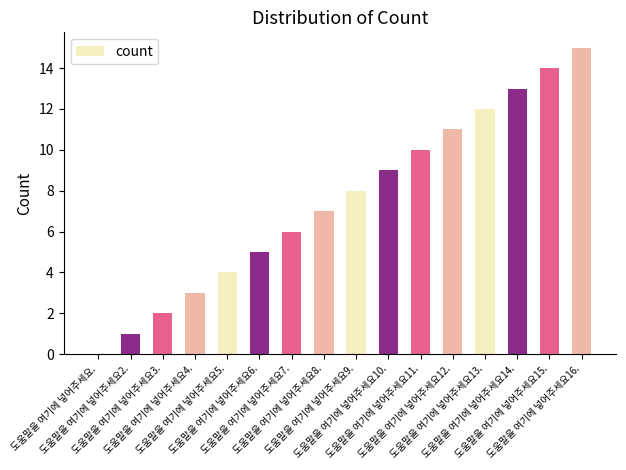

What is the sum of all values?

120